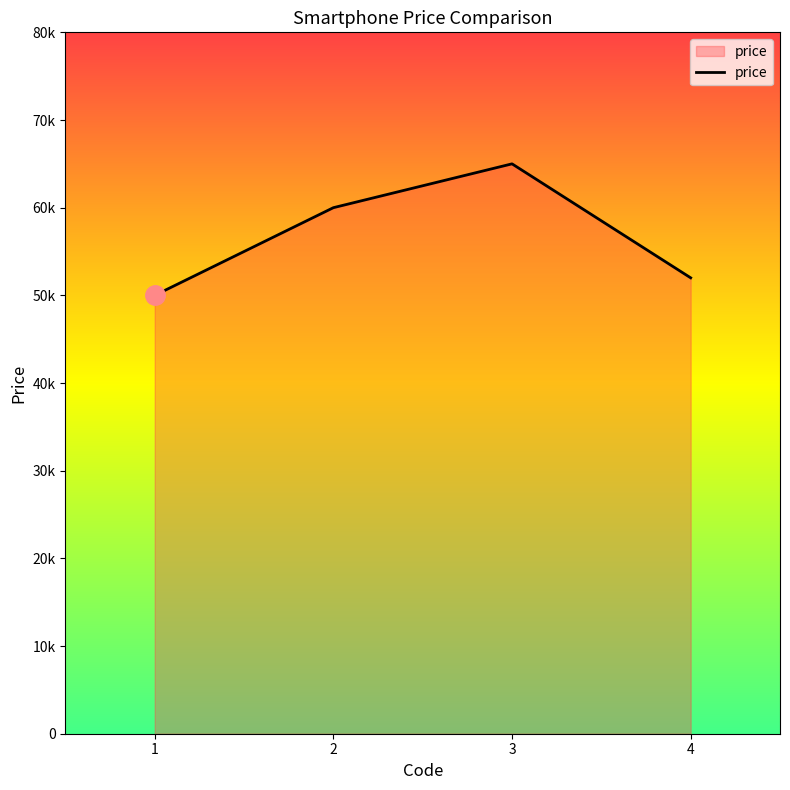

What is the value of the 2nd point from the left?

60000